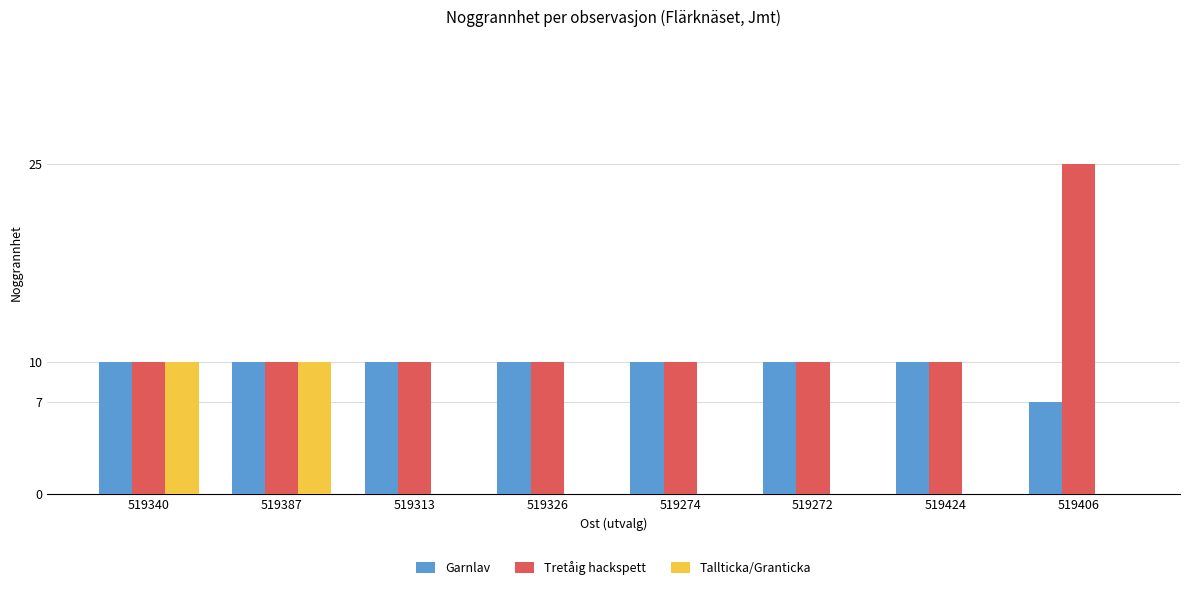

The Garnlav series shows 10 at 519326. True or false?

True